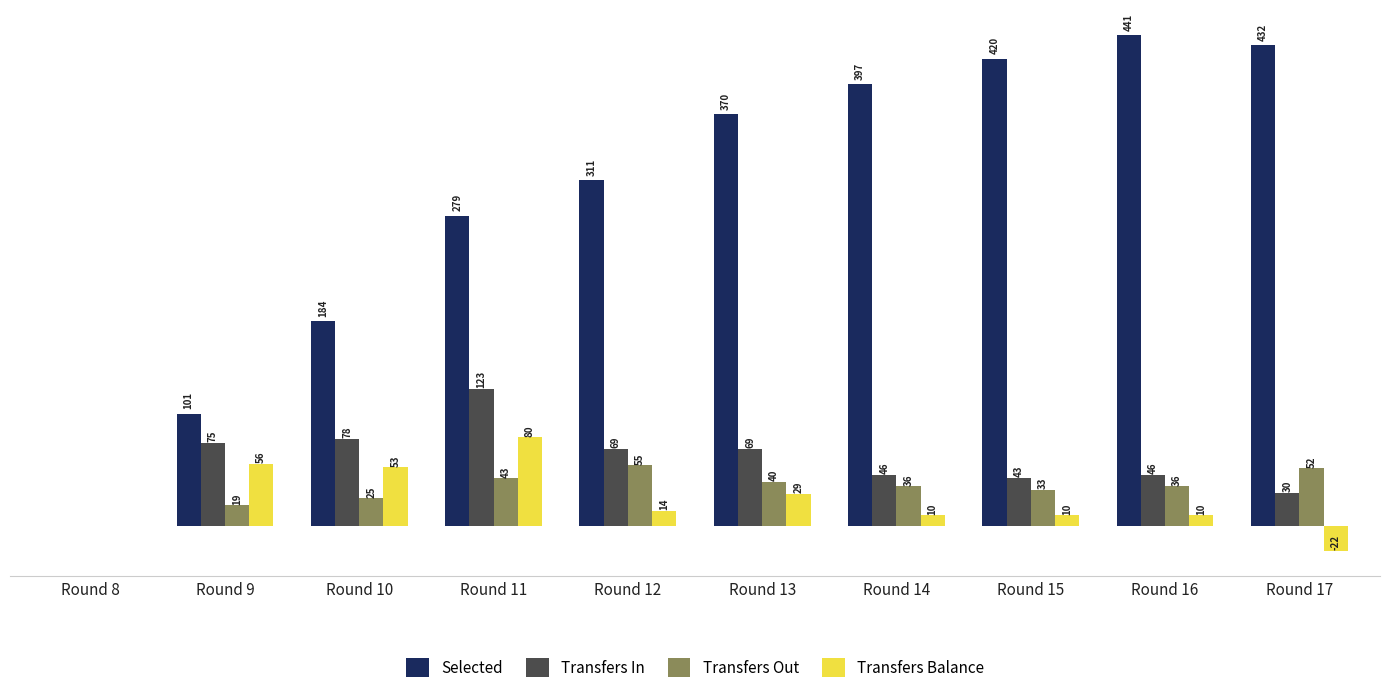

Where is Transfers Out nearest to the value 27?

Round 10